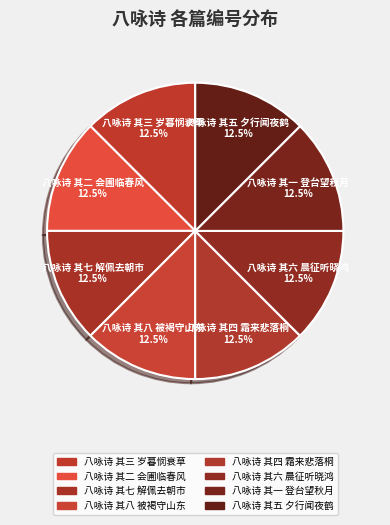

Does any single category account for the majority?

No